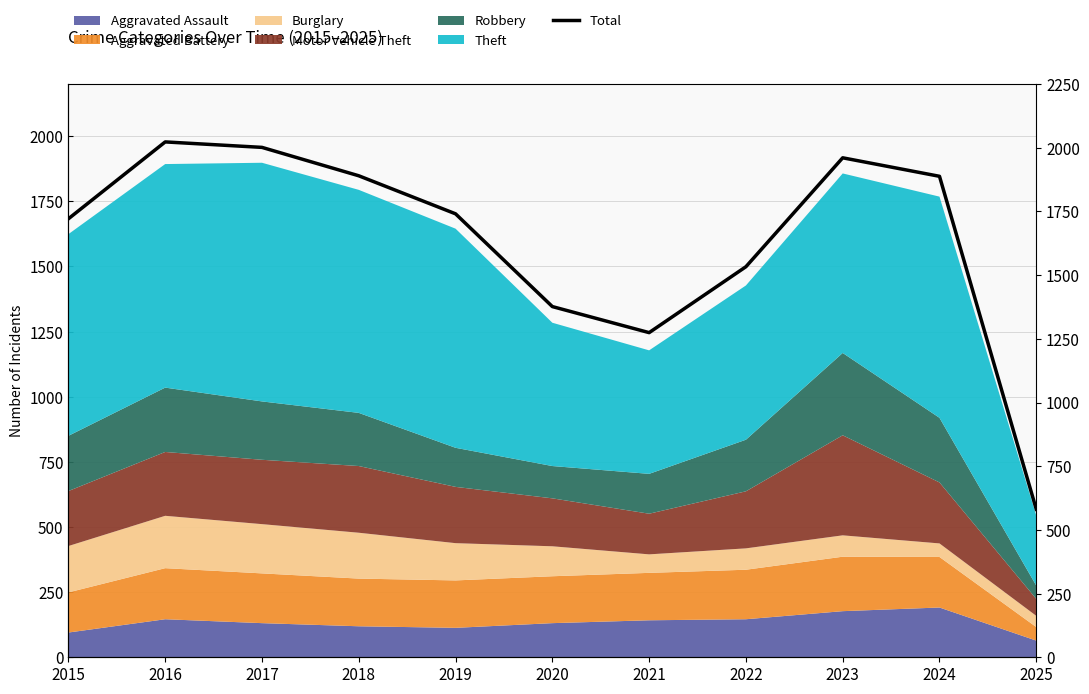

Reading left to right, list all the values displayed in this chart.

1683	1978	1957	1848	1702	1346	1246	1499	1917	1846	568